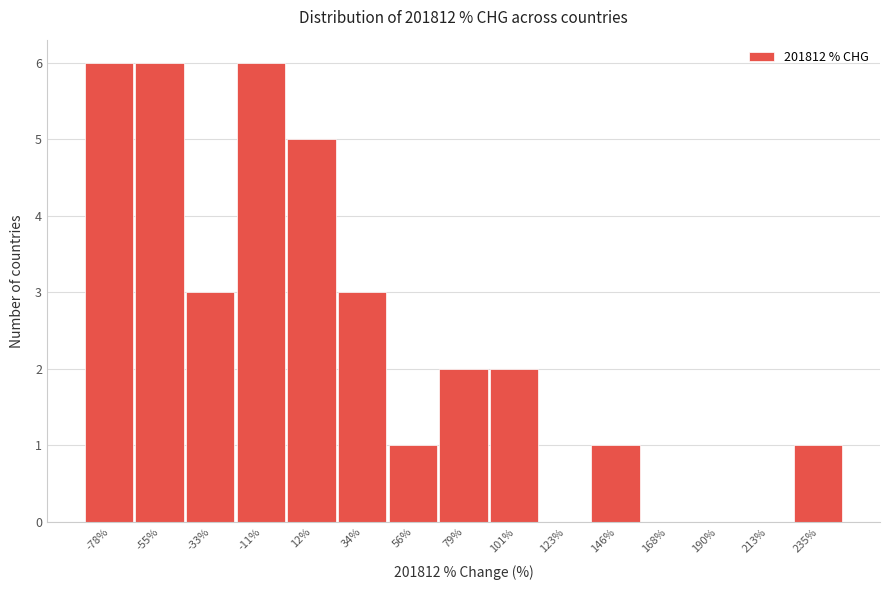

How tall is the bar that spans 25 to 45 on the x-axis? Neither the bar edges nor the heights are printed on the chart, so give them approximately, as read against the axes.

3